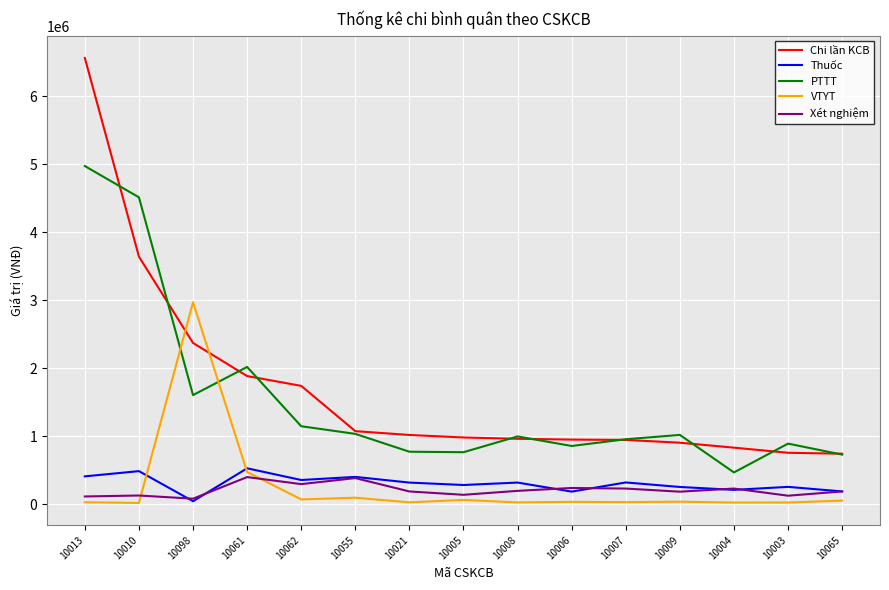

How many lines are shown in the chart?

5